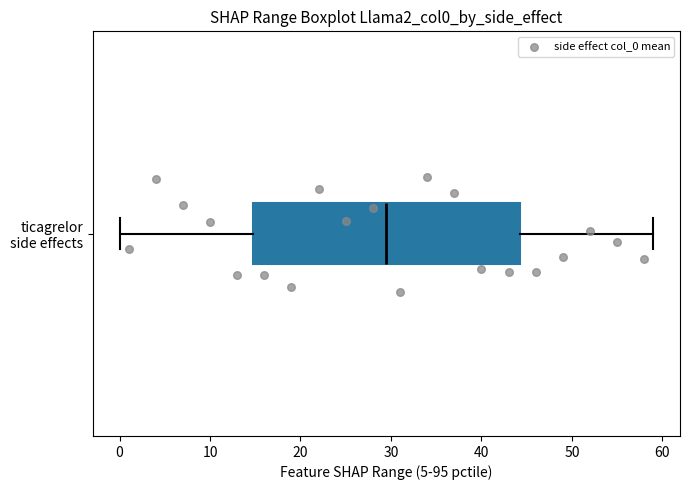

Transcribe this box plot: give where the median line is, the range the box spans, and where the two whiskers end, as read against the x-axis. The values are not printed on the chart, so give them approximately, as read against the axis.

median 30, box 15 to 44, whiskers 0 to 59